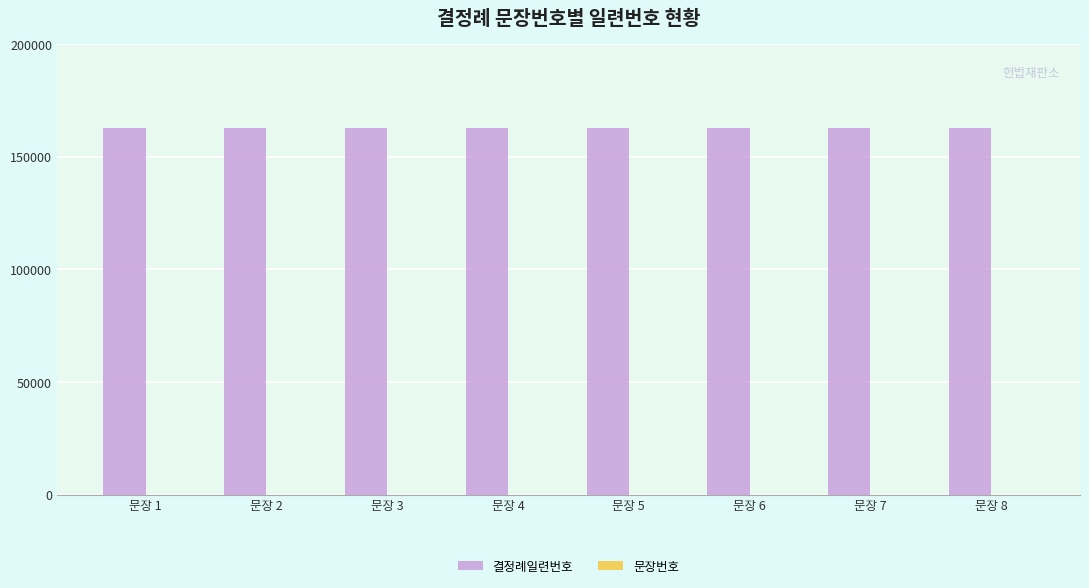

Which series has the largest total across all categories?

결정례일련번호